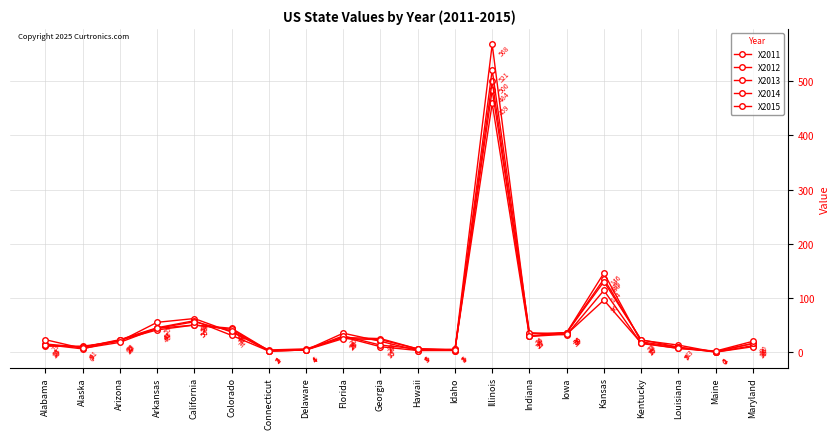

Is this an area chart (filled region under the line)?

No